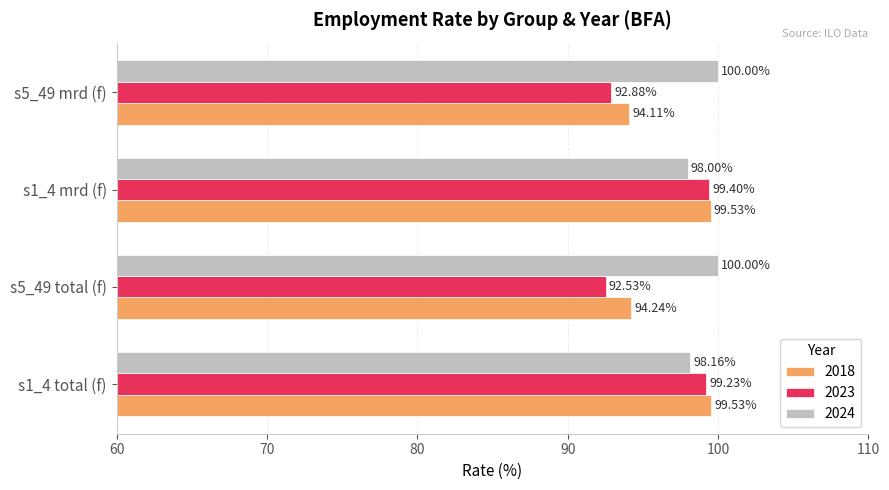

What is the sum of the 2018 values at s5_49 total (f) and s1_4 mrd (f)?

193.8